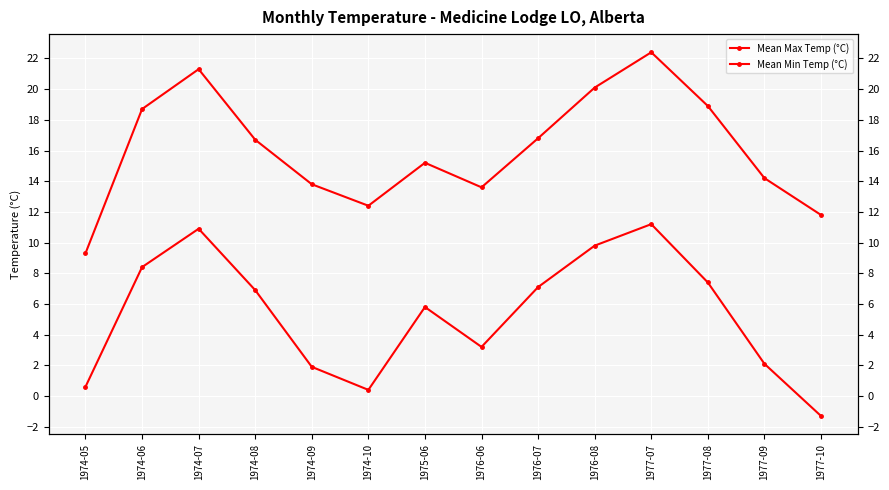

True or false: Mean Max Temp (°C) and Mean Min Temp (°C) cross at least once.

False